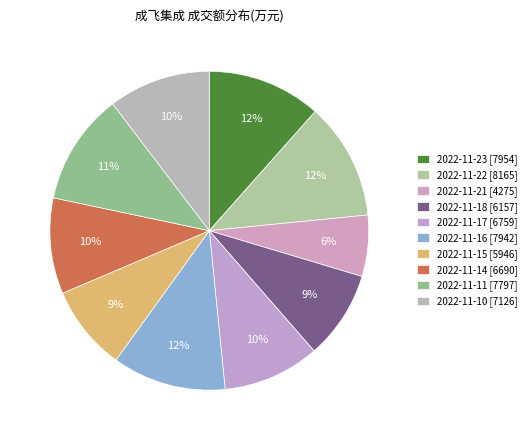

What percentage is the 2022-11-21 slice, to the nearest percent?

6%